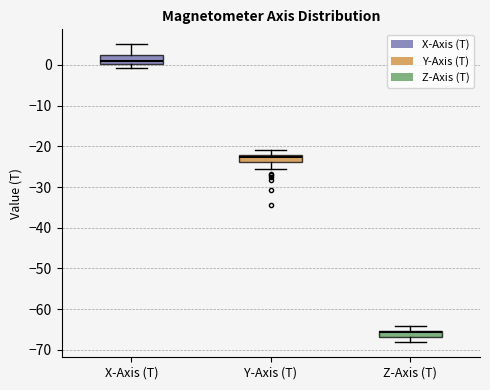

Where is the lower edge of the box for X-Axis (T) on the y-axis? The values are not printed on the chart, so give them approximately, as read against the axis.

0